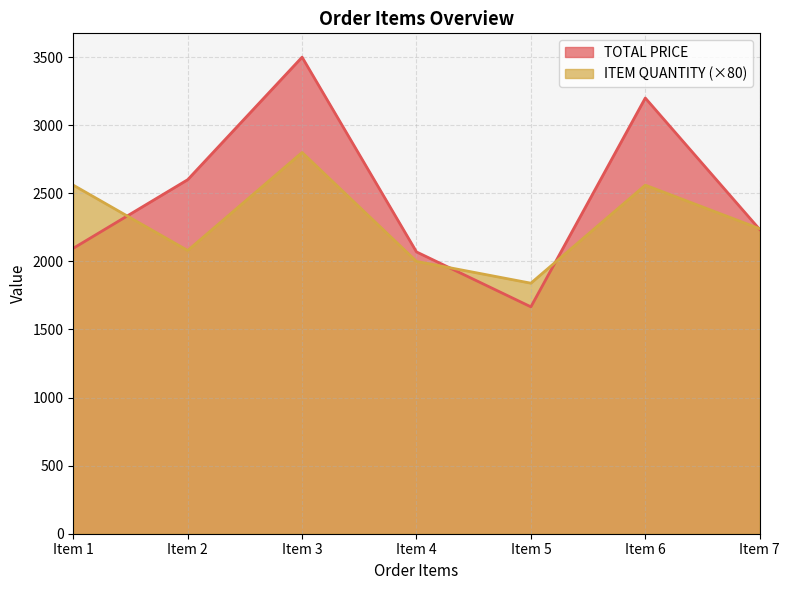

At which category does TOTAL PRICE reach its first local peak?

Item 3